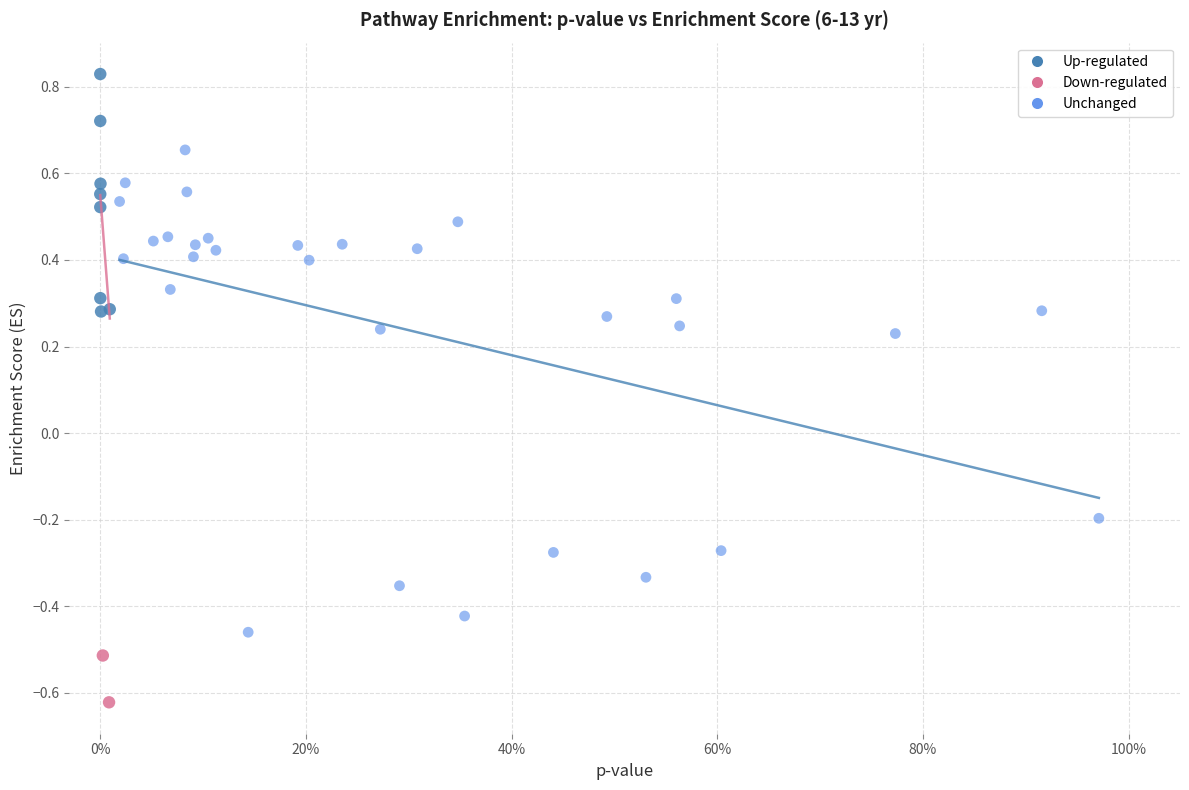

Which series has the widest spread of Y values?

Unchanged